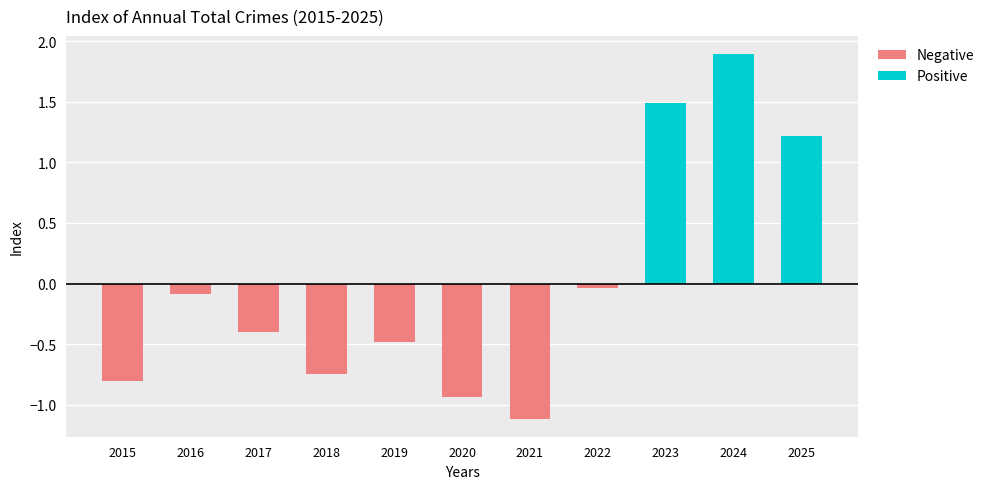

What is the difference between the highest and lowest values at 2019?

0.5